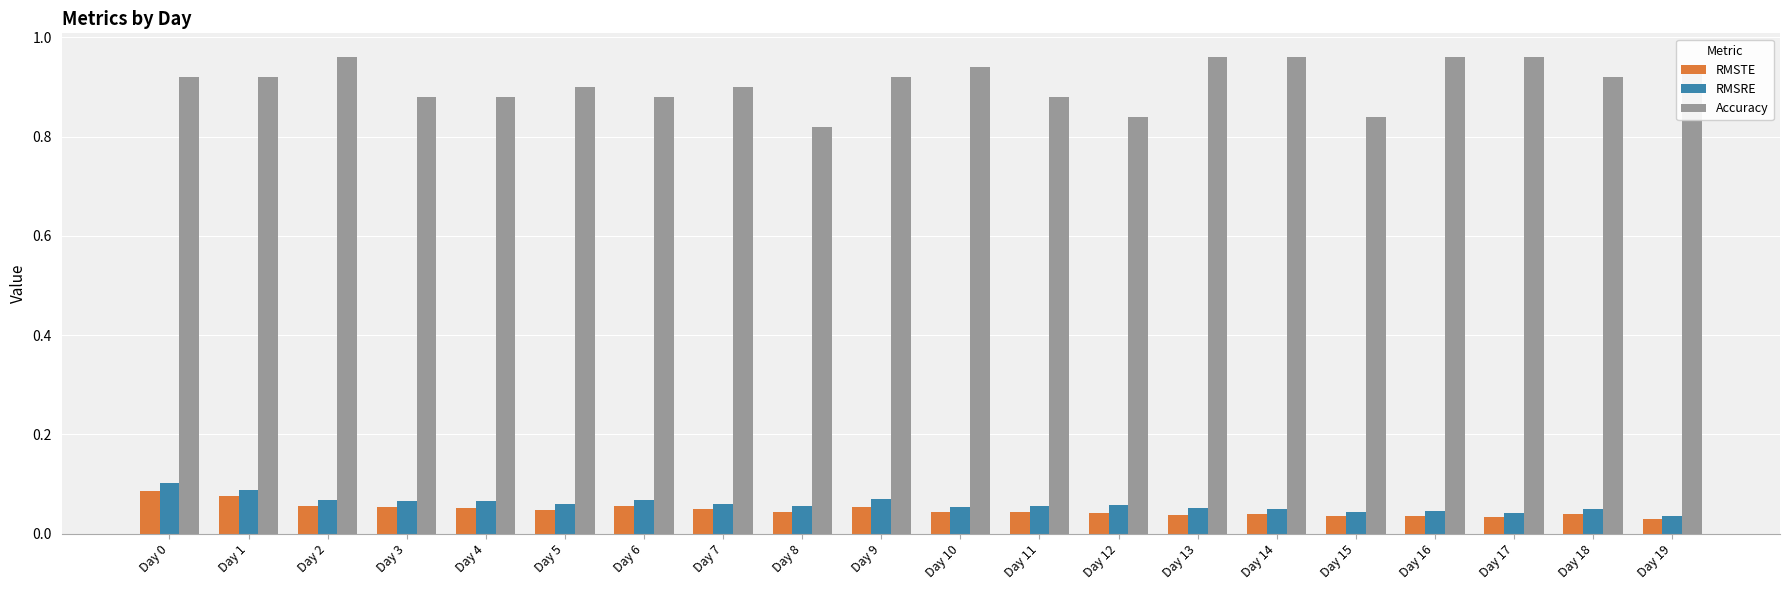

Which series has the largest range (max minus min)?

Accuracy